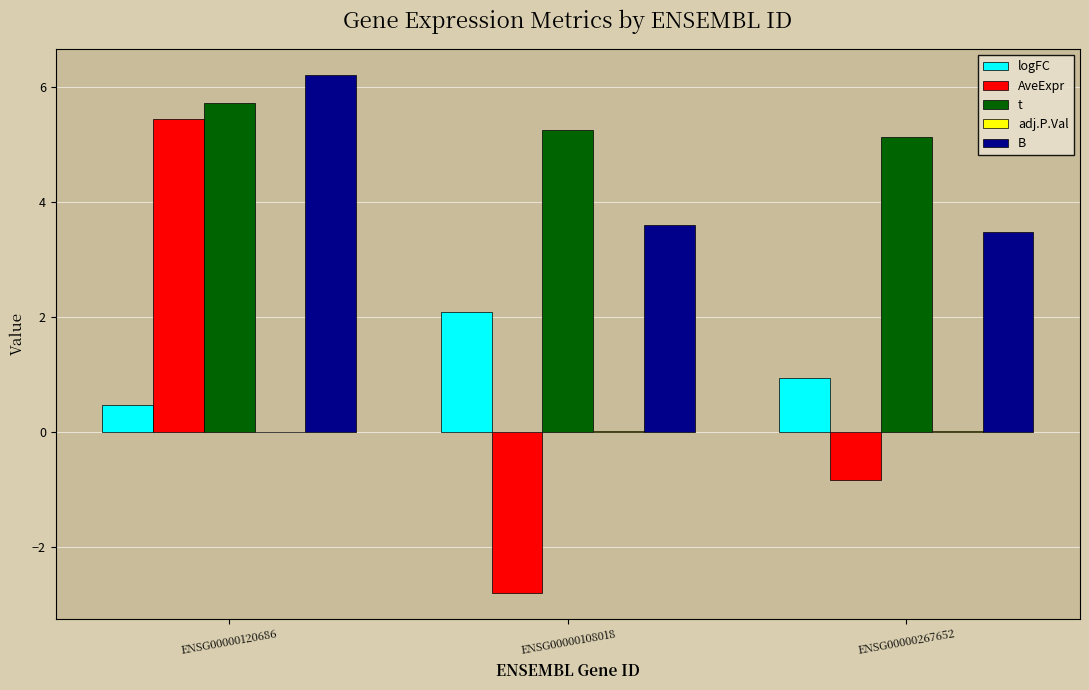

What is the average value of the logFC series?

1.2